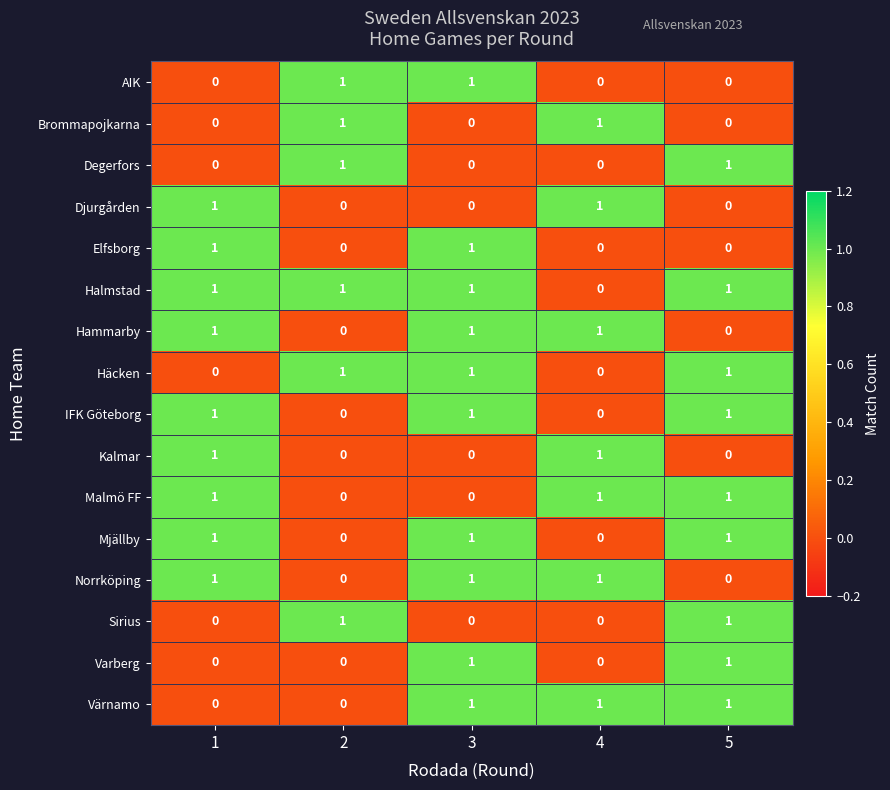

Count the Norrköping values in the range 0 to 1.

5